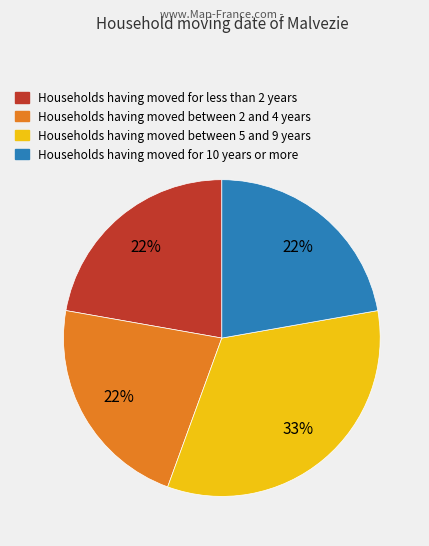

To the nearest percent, what is the difference between the largest and smallest slice percentages?

11%